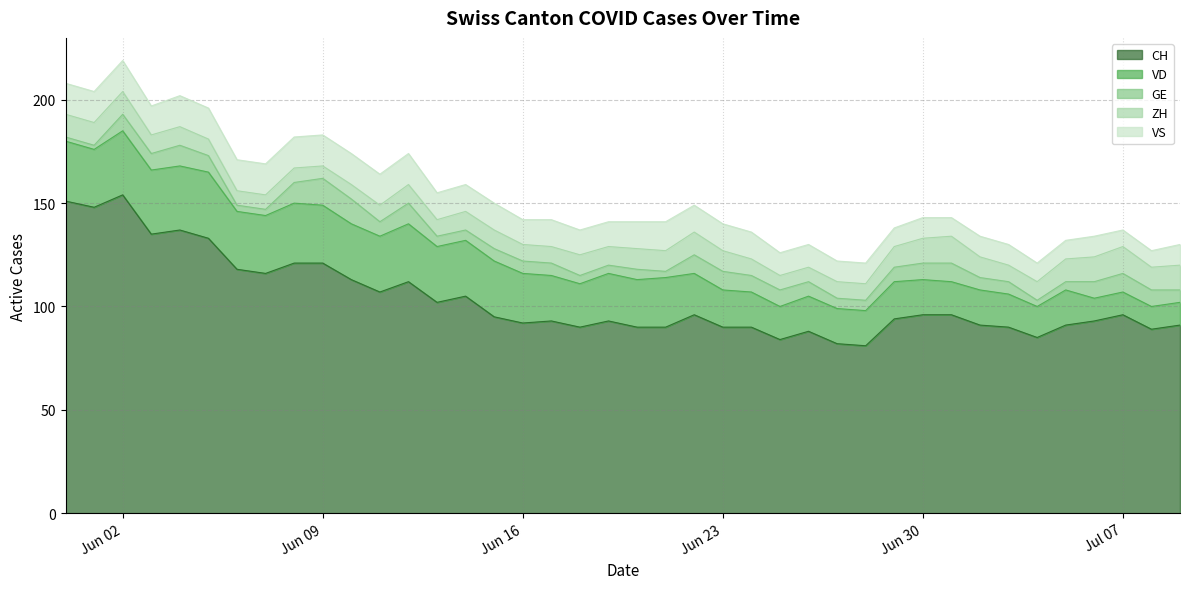

At which label is VD closest to 21?

18